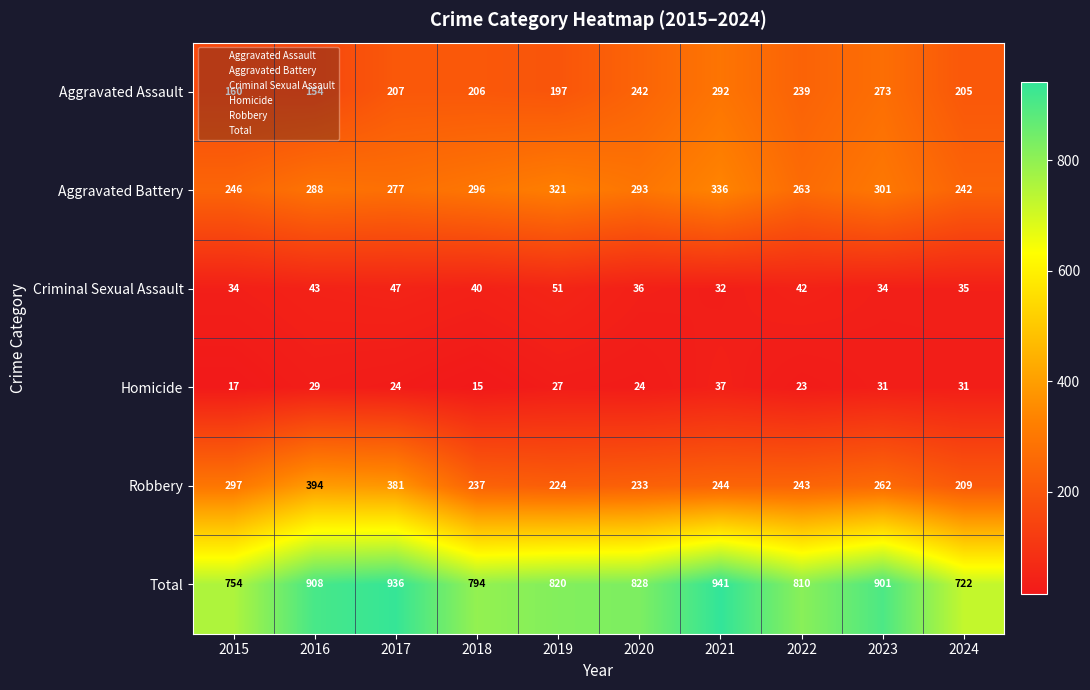

What is the spread (max minus min) of values at 2017?

912